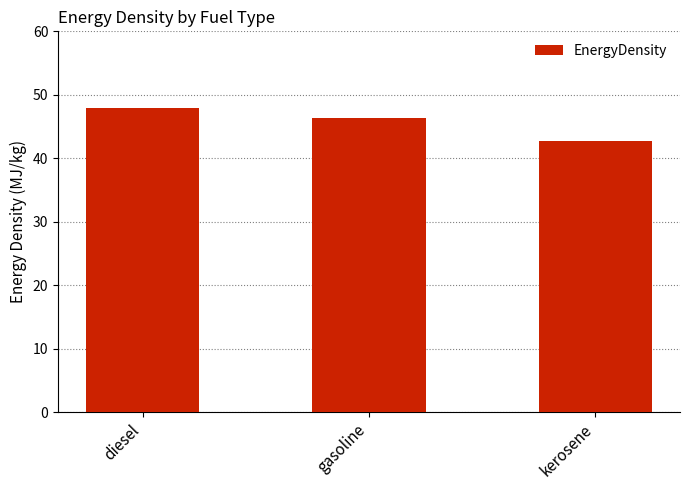

What value does the data have at kerosene?

42.8